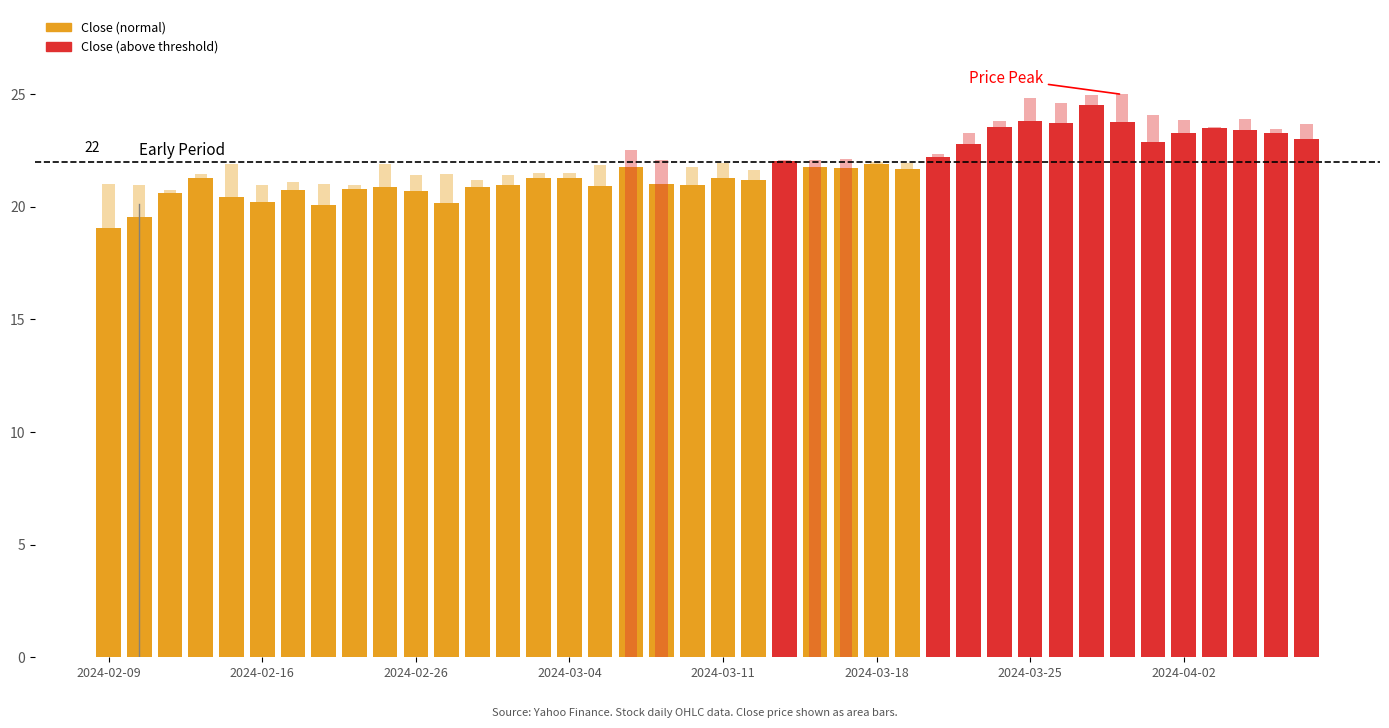

Which series changed the most between 25 and 26?

Close